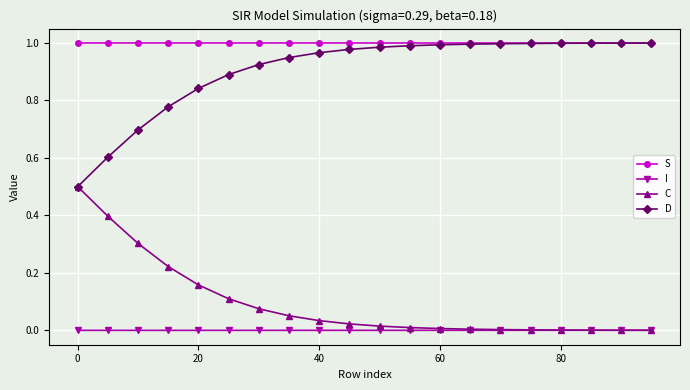

True or false: S and I intersect in this chart.

False